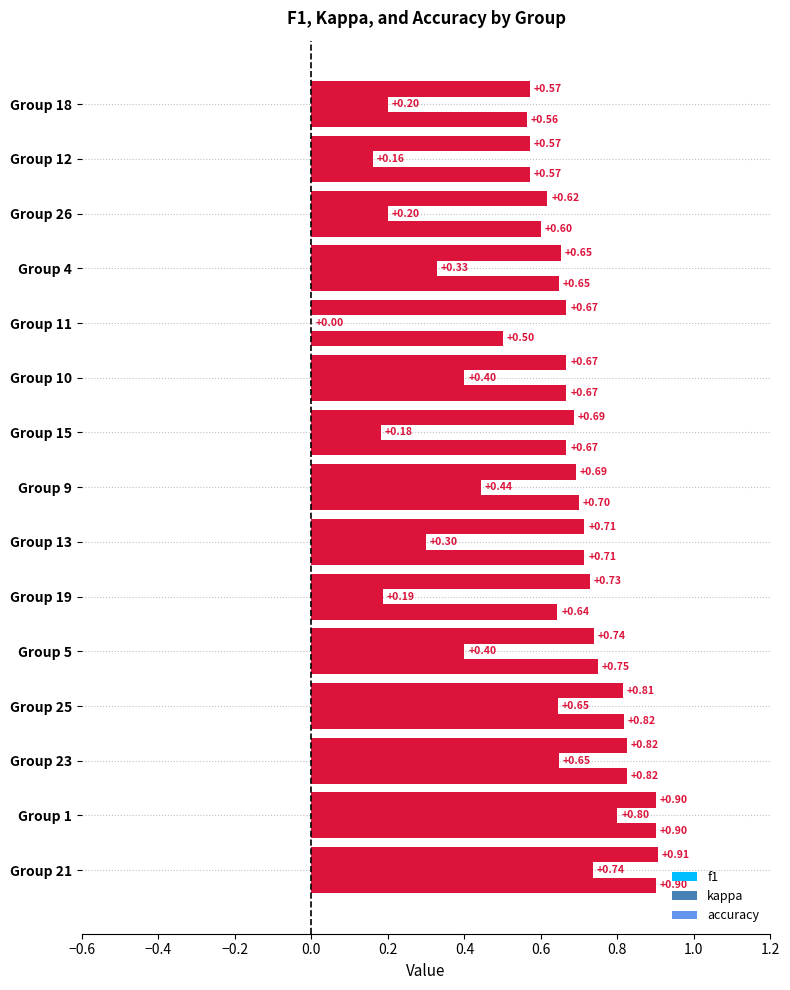

What is the maximum value for f1?

0.9